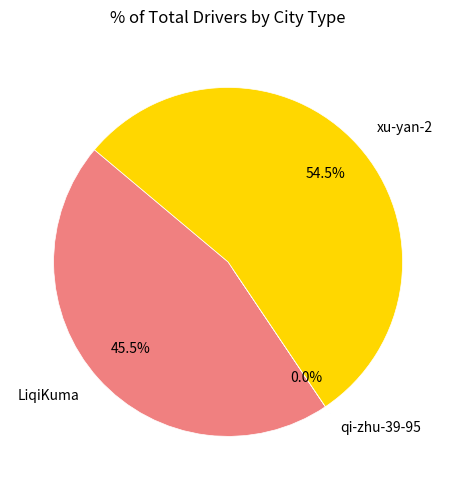

Which has a higher value, LiqiKuma or xu-yan-2?

xu-yan-2